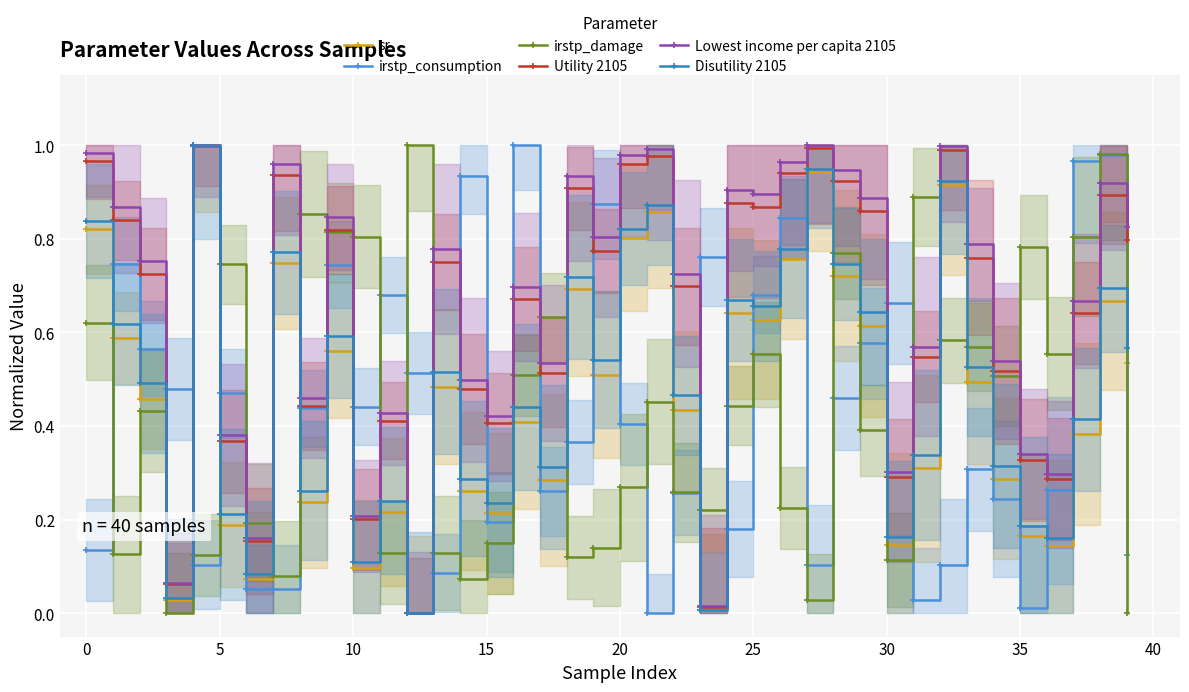

What is the label of the 39th point from the left?

38